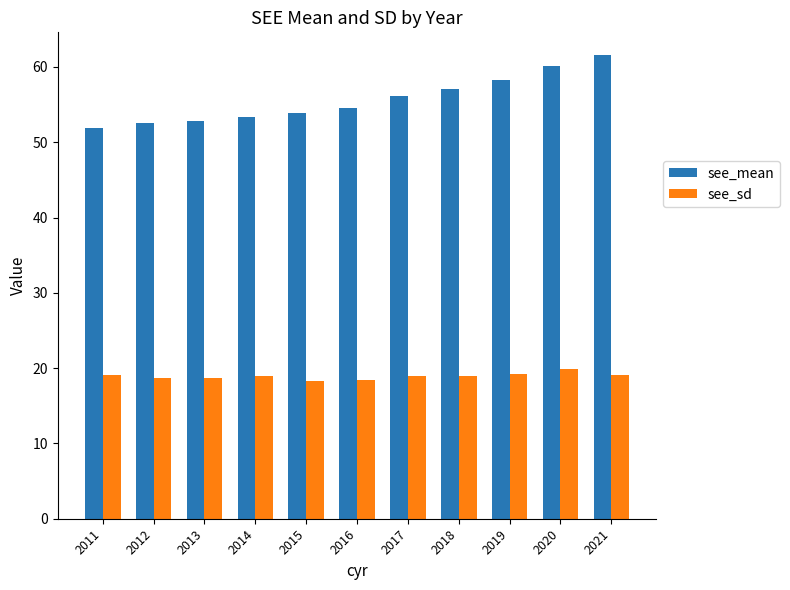

Which series has the largest total across all categories?

see_mean